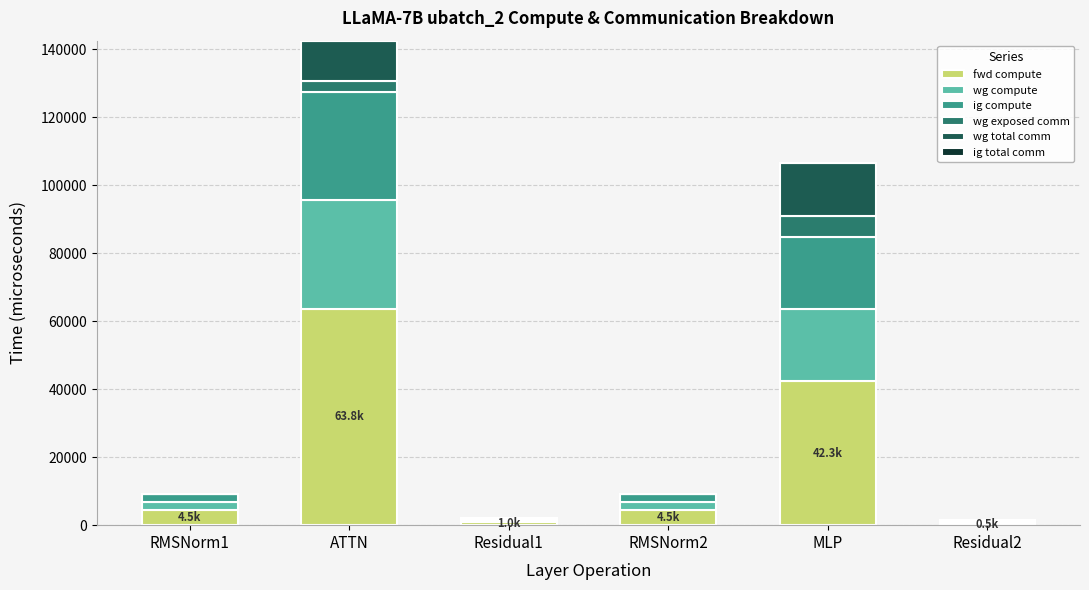

At which category is the sum across all series the highest?

ATTN